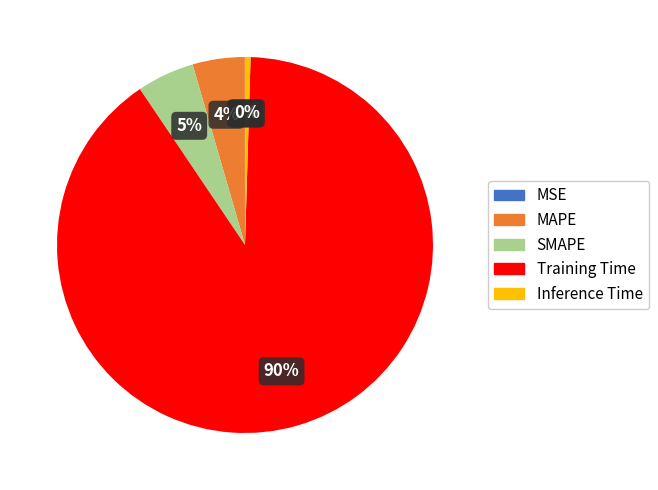

Between SMAPE and Inference Time, which is larger?

SMAPE